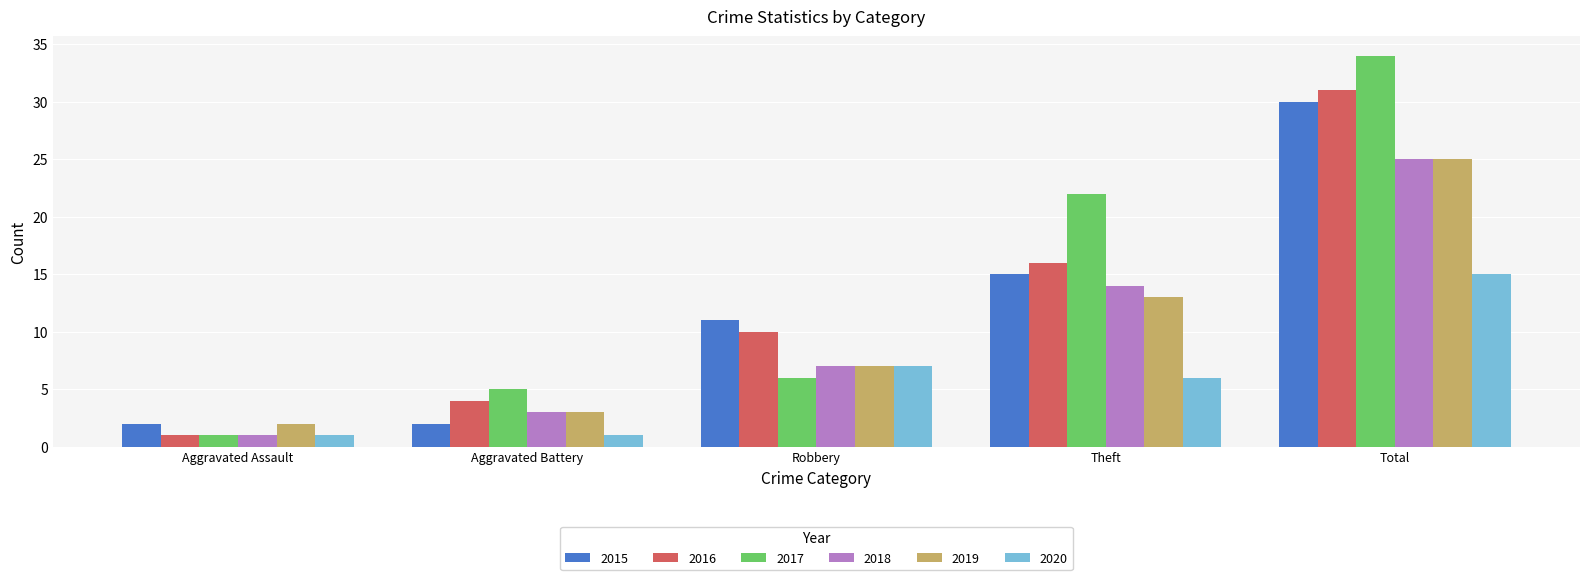

What is the greatest value displayed?

34